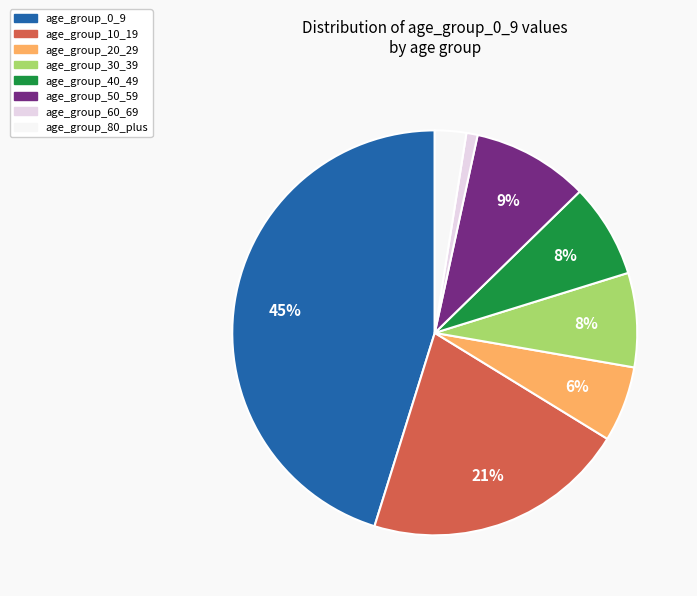

Does any single category account for the majority?

No